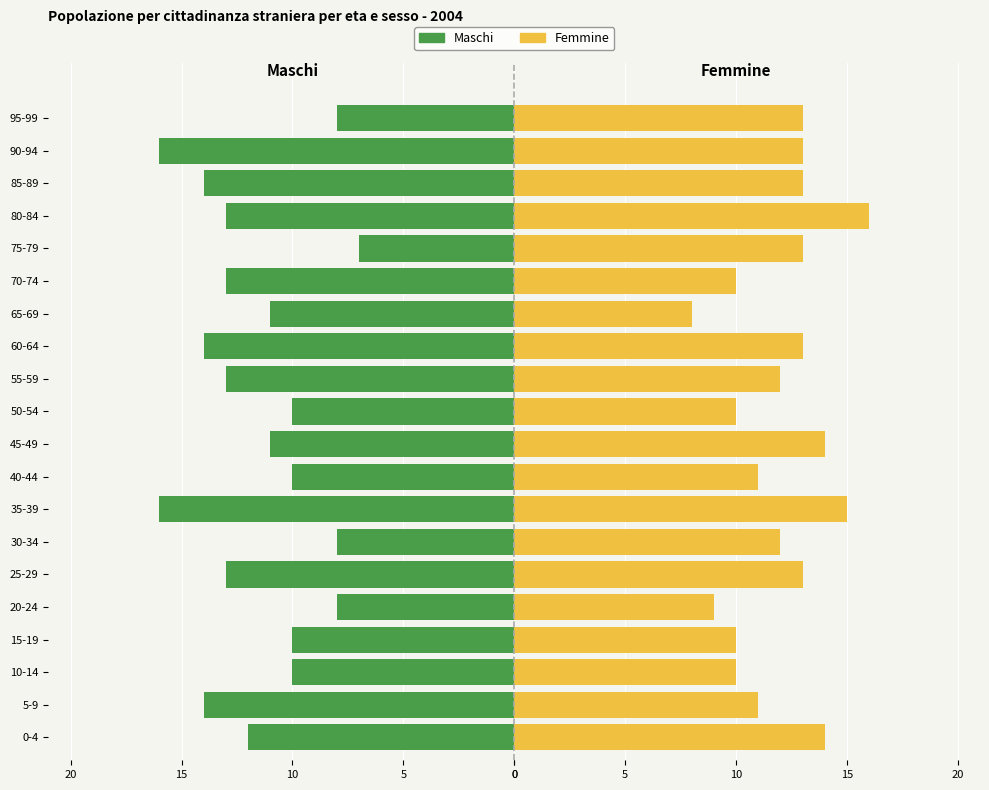

What is the difference between the maximum and second lowest values in the Femmine series?

7